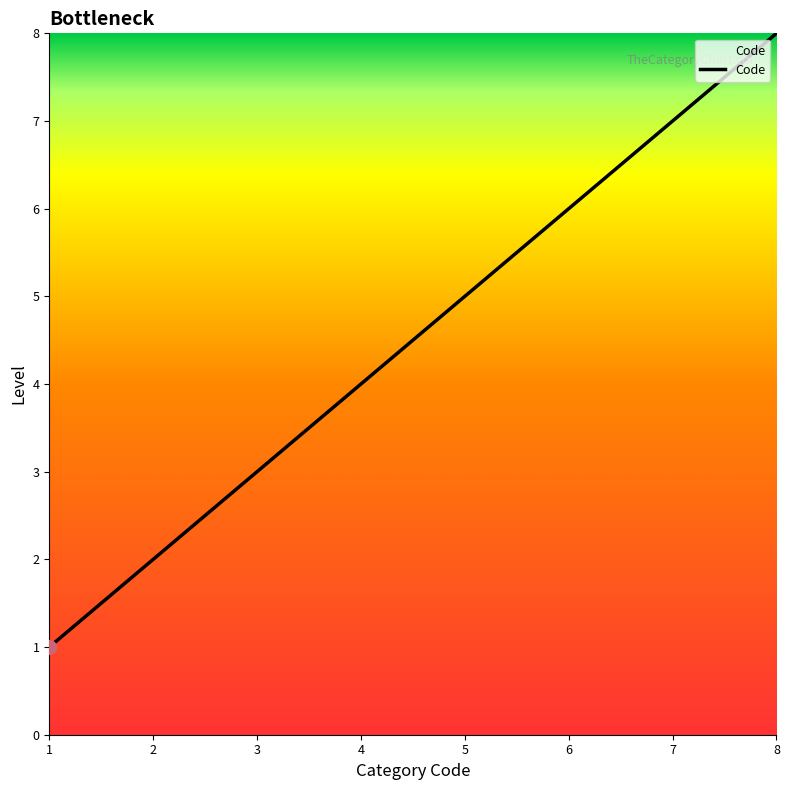

What is the difference between the second highest and minimum values?

6